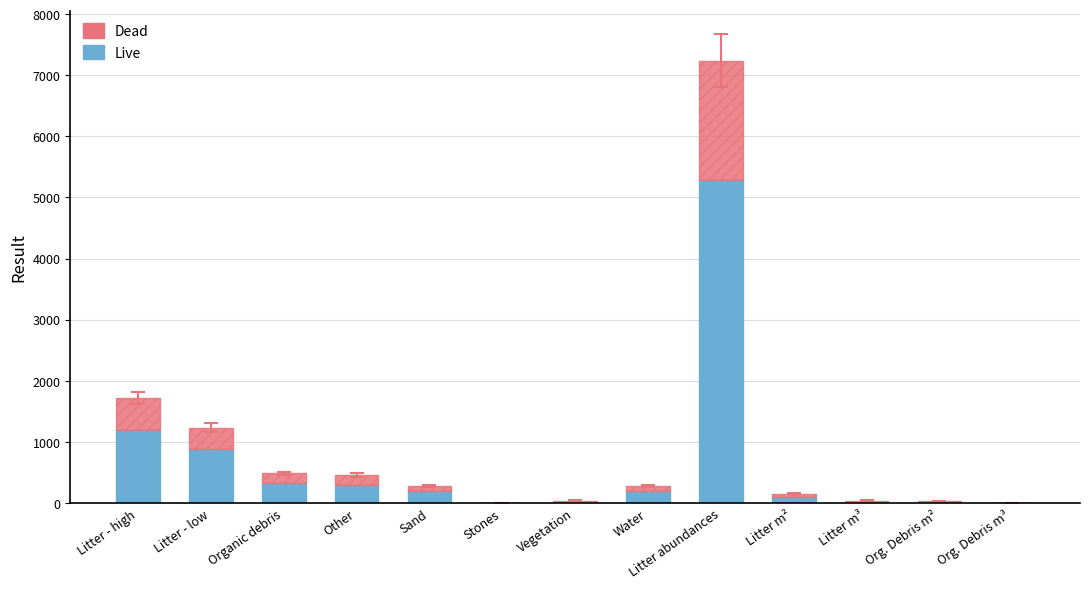

How many categories are shown in the chart?

13